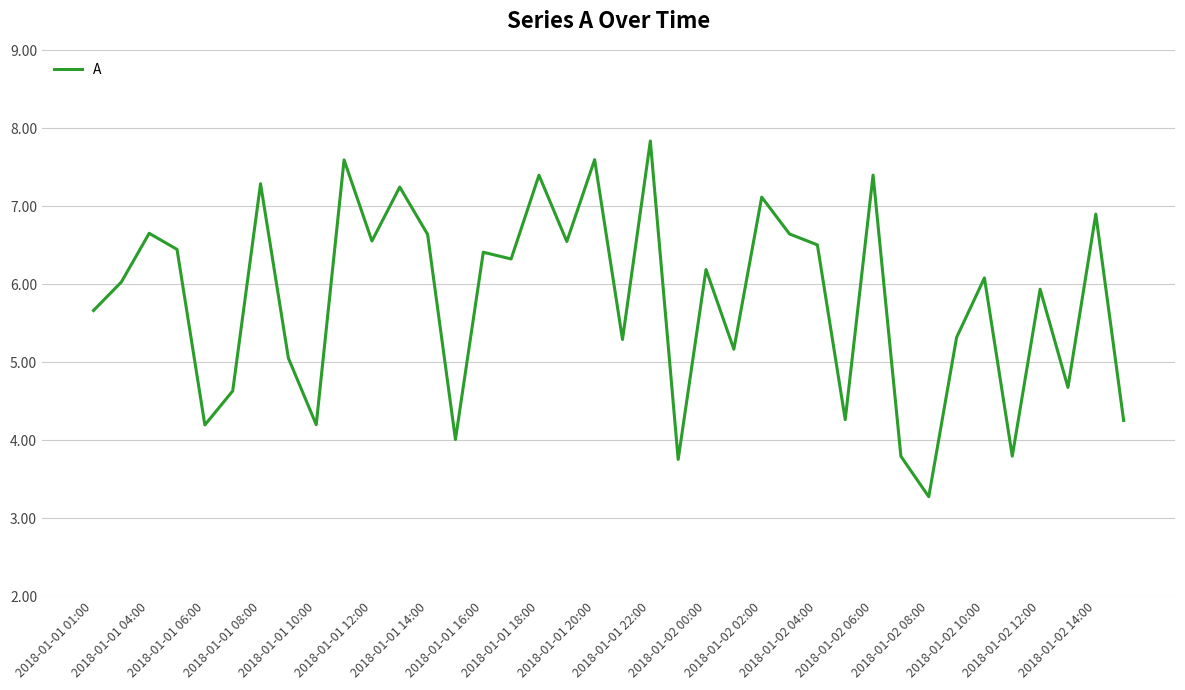

What is the difference between the maximum and minimum values?

4.6